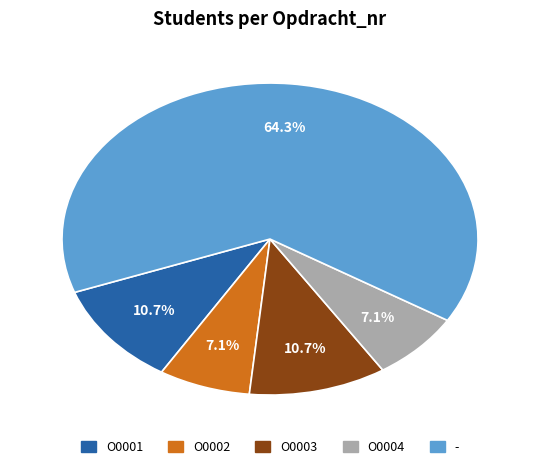

The O0001 slice represents 5% of the pie. True or false?

False